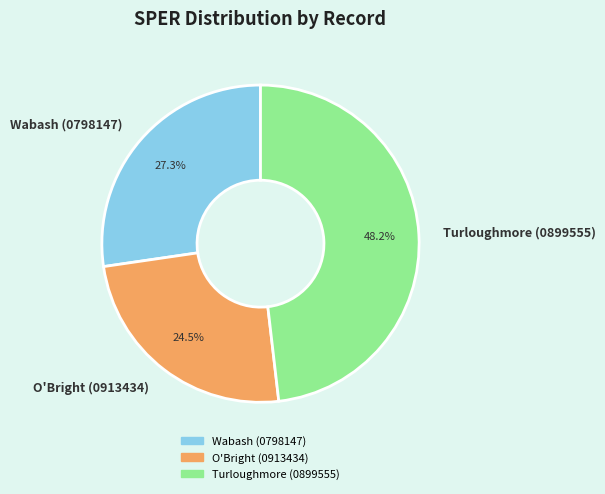

Is Turloughmore (0899555) the majority of the pie?

No